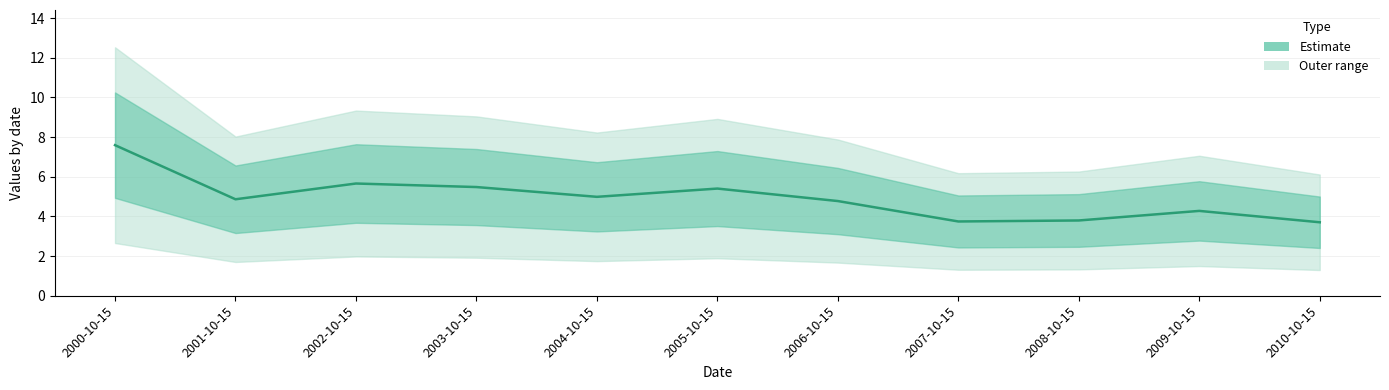

What is the maximum value shown in the chart?

7.6